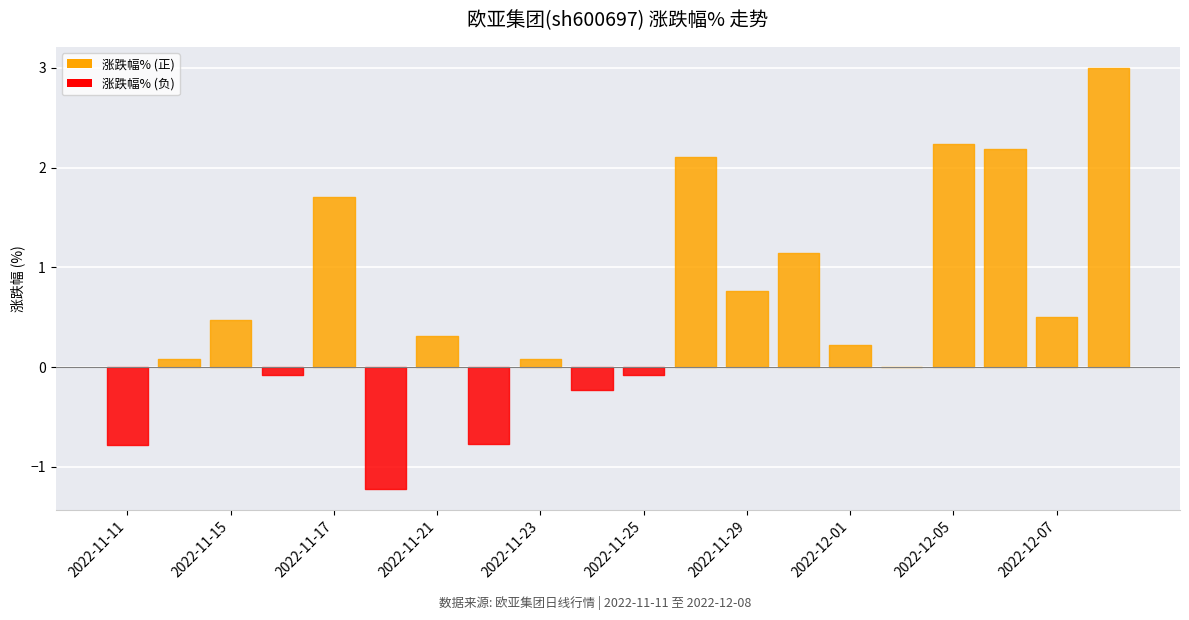

Which category has the lowest value across all series?

2022-11-18